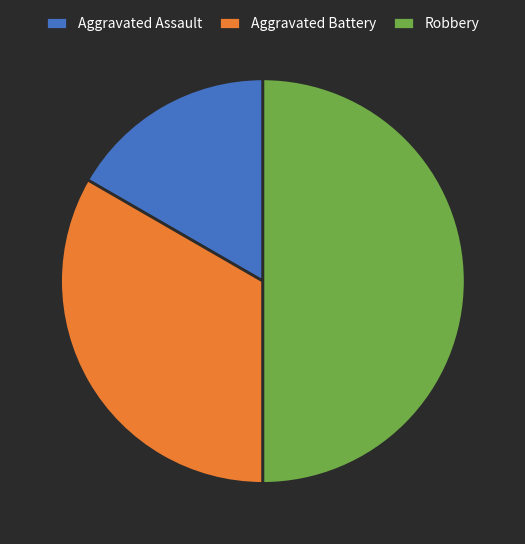

Rank the categories by value from lowest to highest.

Aggravated Assault, Aggravated Battery, Robbery